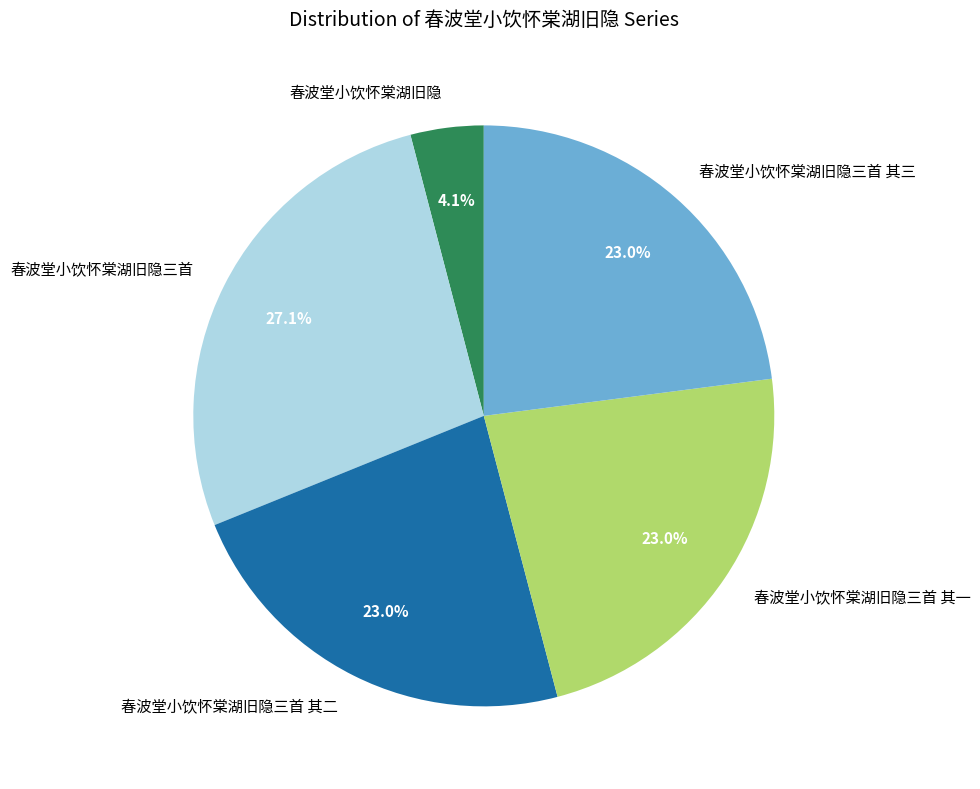

What percentage is the 春波堂小饮怀棠湖旧隐三首 其三 slice, to the nearest percent?

23%